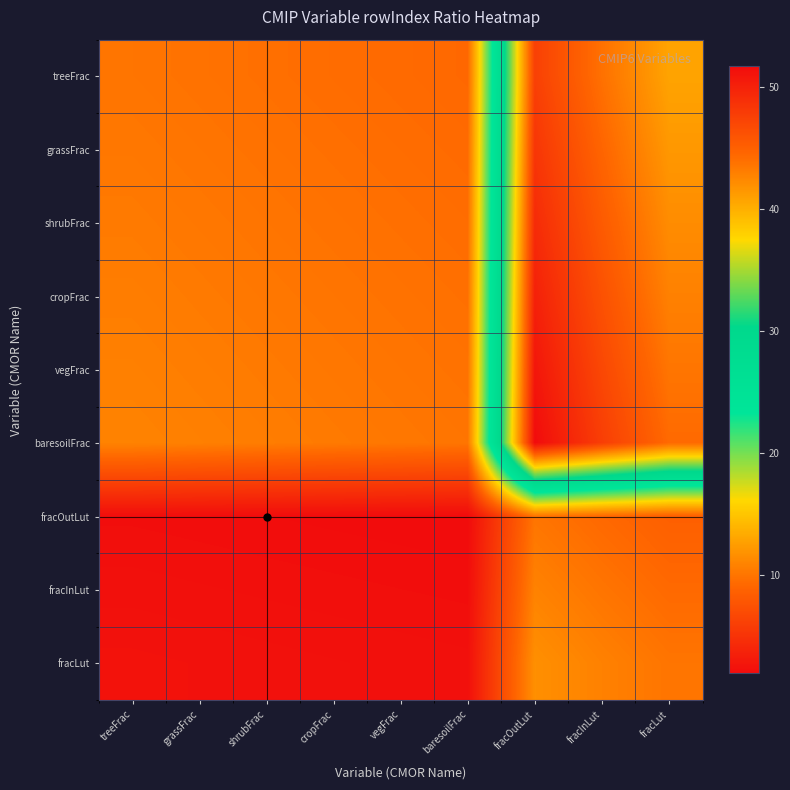

Which has a higher value, fracLut or shrubFrac?

fracLut